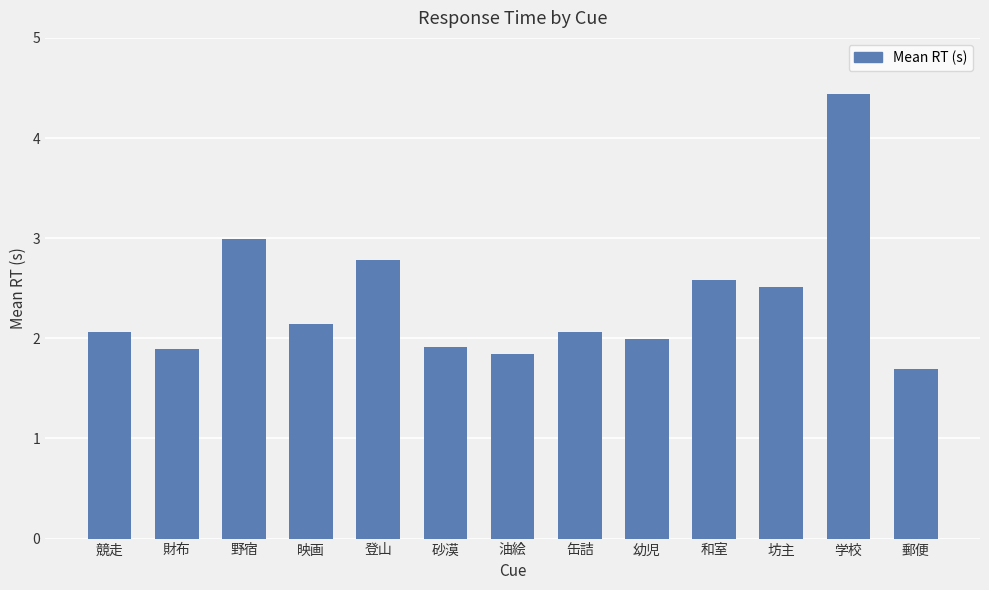

What is the label of the 9th bar from the right?

登山